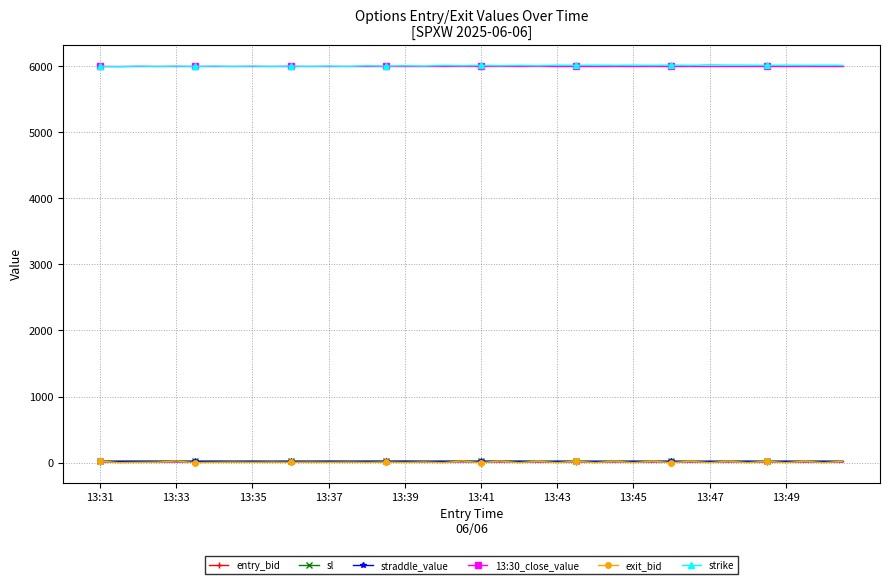

What is the highest value of the strike series?

6020.0